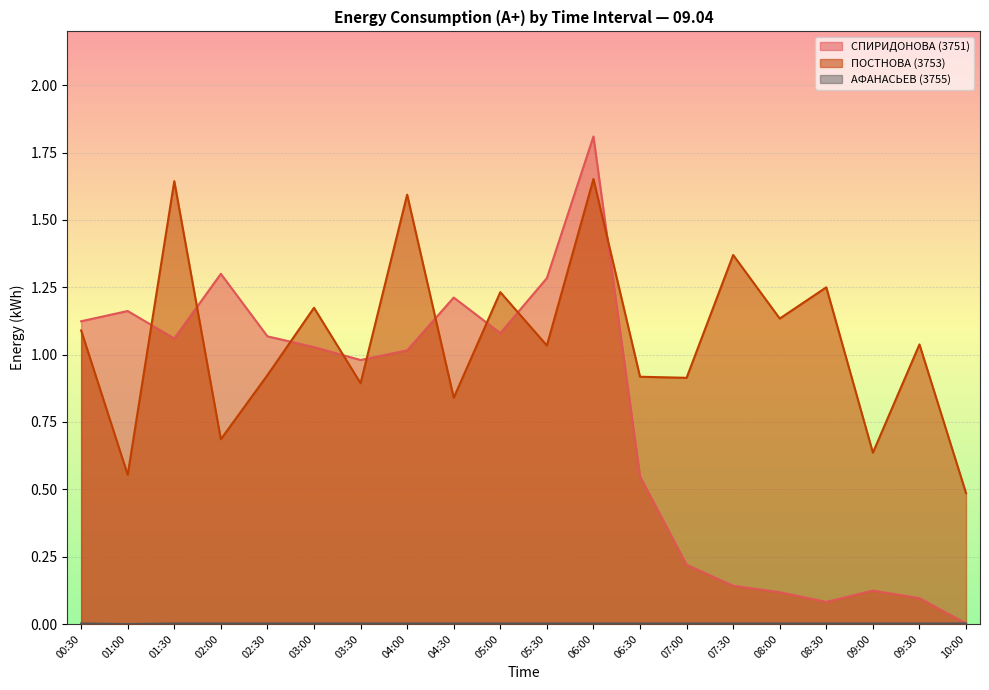

Where is ПОСТНОВА (3753) nearest to the value 1?

05:30